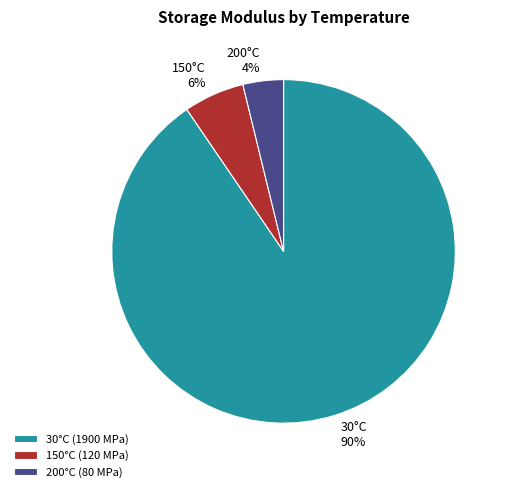

Rank the categories by value from lowest to highest.

200°C (80 MPa), 150°C (120 MPa), 30°C (1900 MPa)